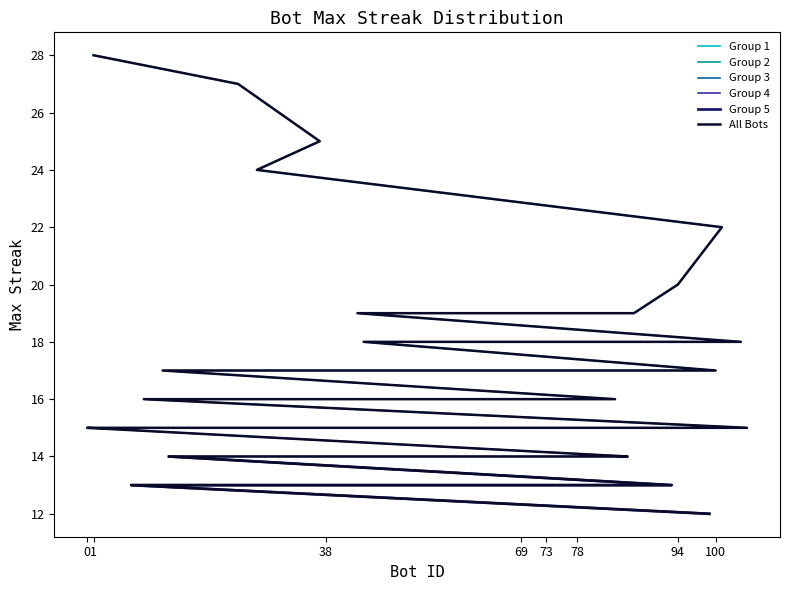

How many lines are shown in the chart?

1